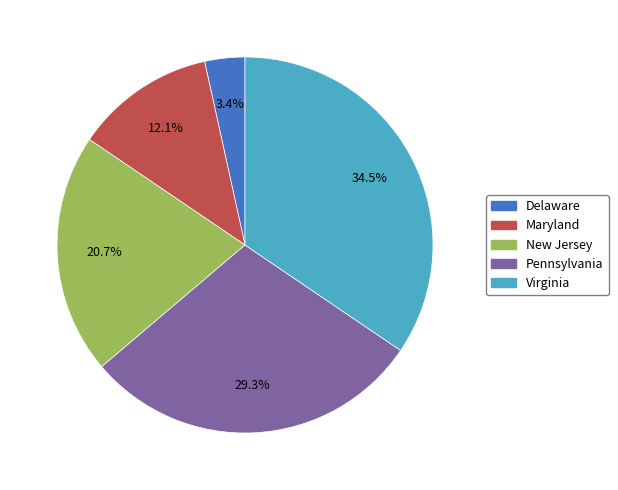

To the nearest percent, what percentage of the pie is Maryland?

12%